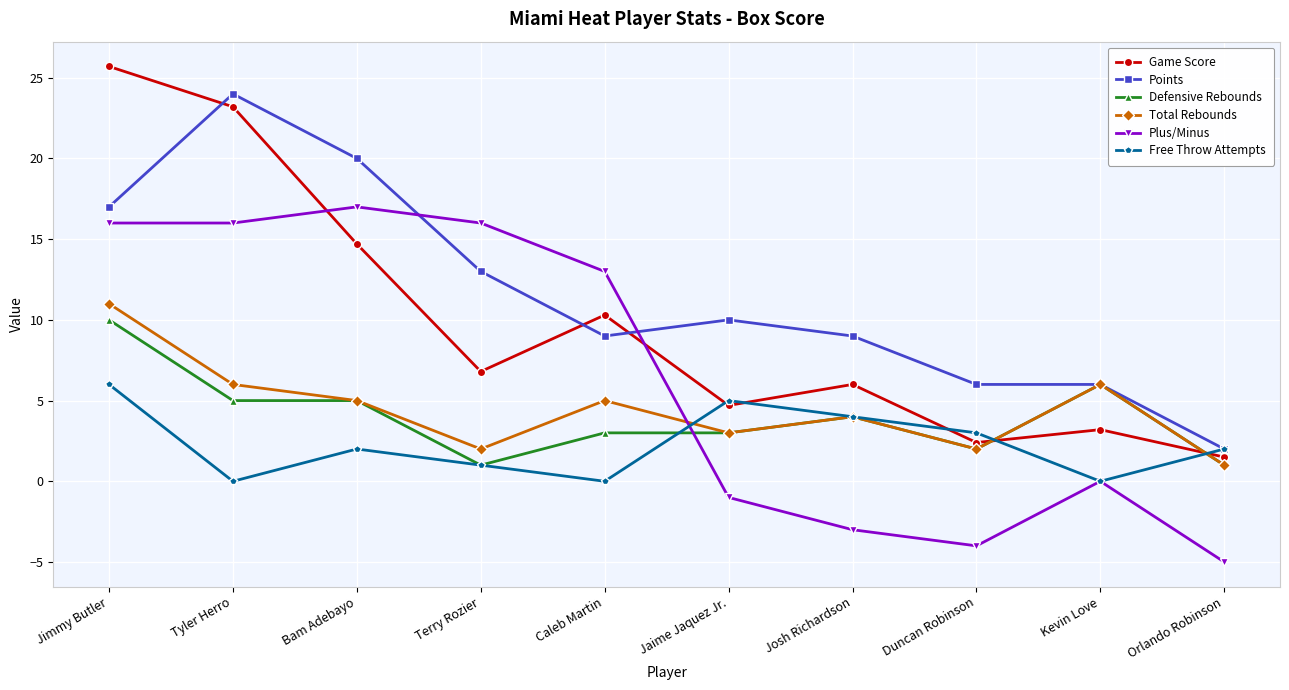

What is the label of the 4th point from the left?

Terry Rozier